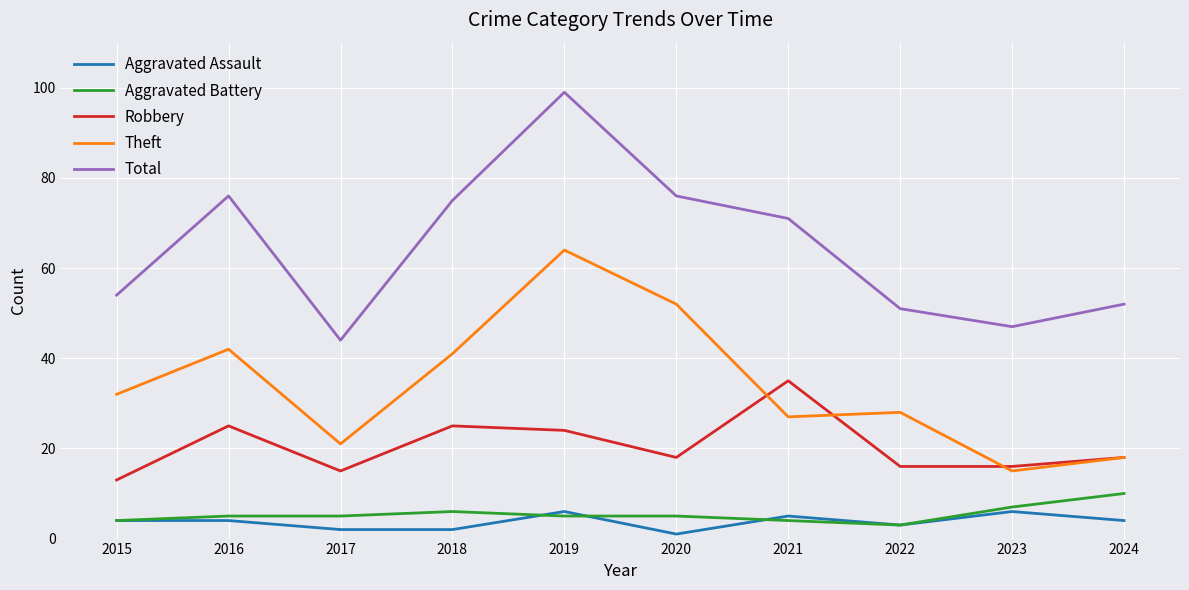

Where is Total nearest to the value 71?

2021